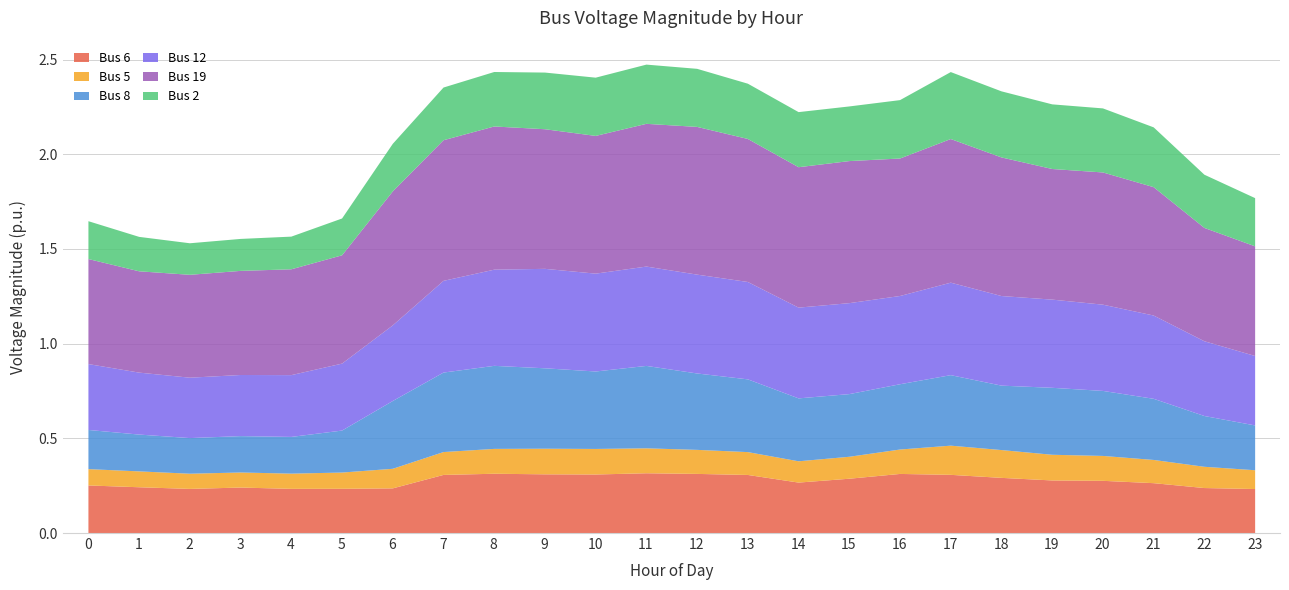

At which label does Bus 2 reach its minimum?

2